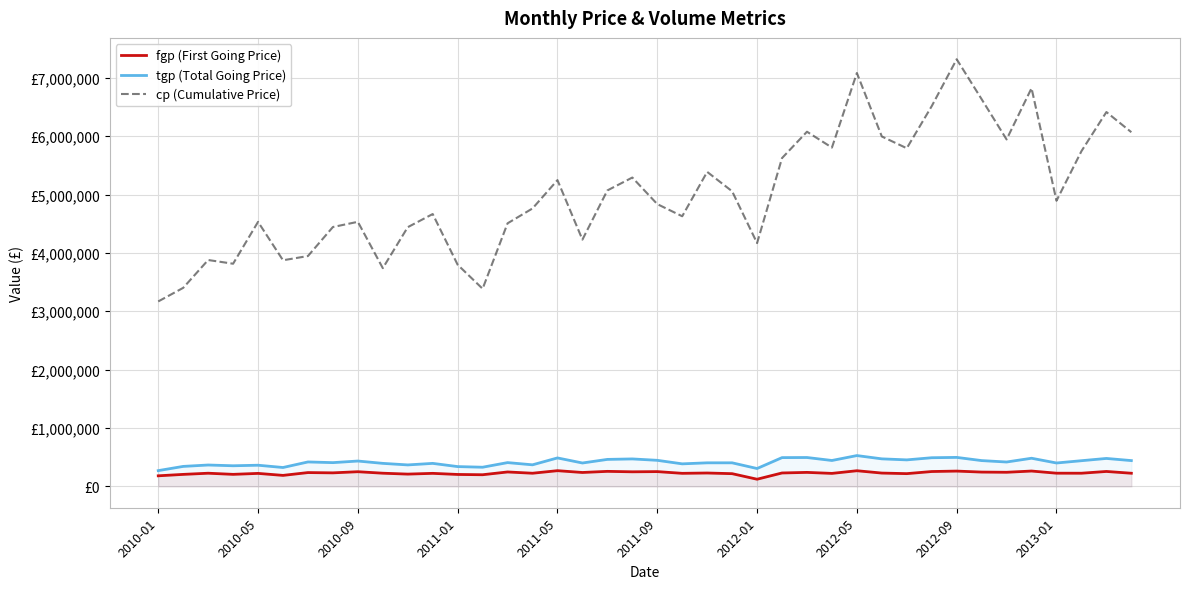

True or false: tgp (Total Going Price) has a value of 405815.7 at 2010-01.

False